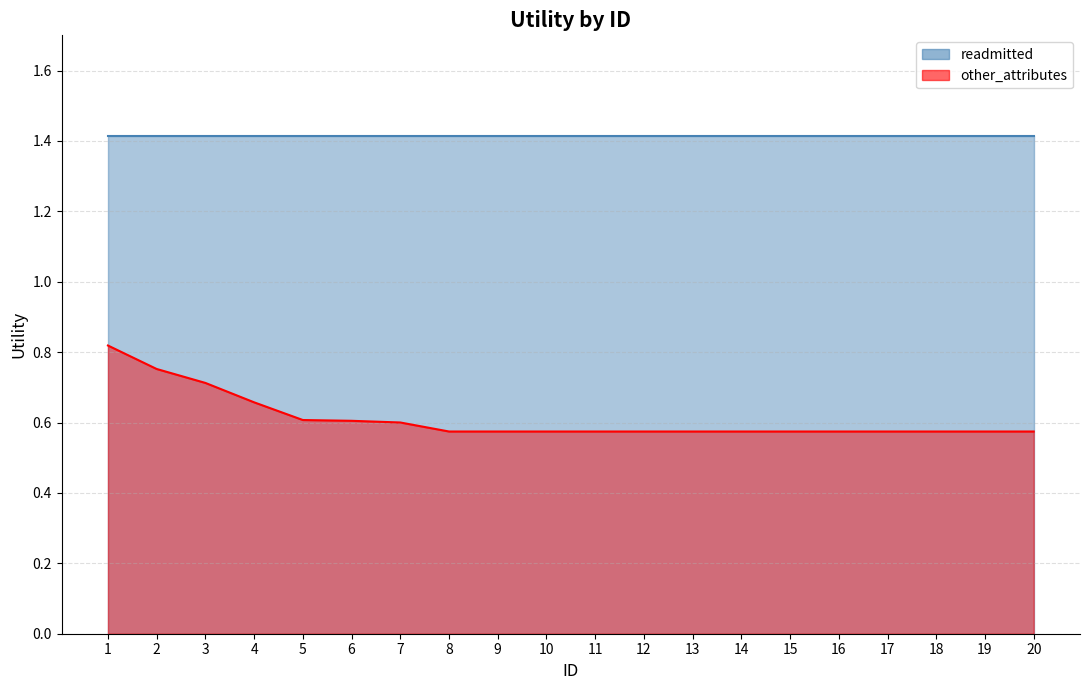

At which label is the value closest to 0?

8